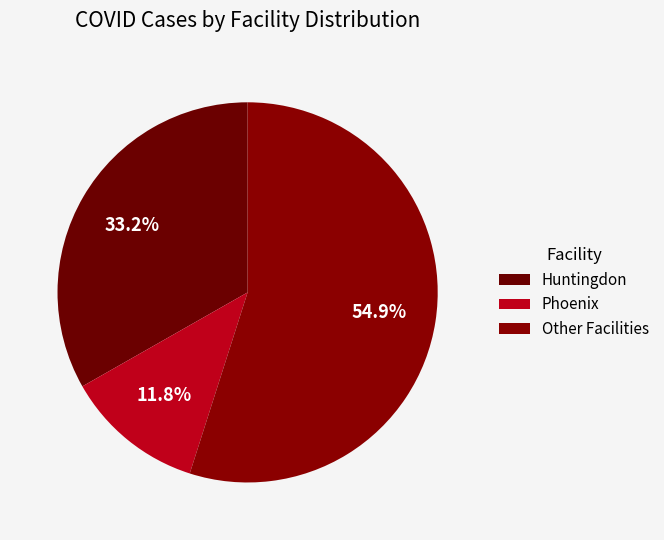

How many segments does this pie chart have?

3